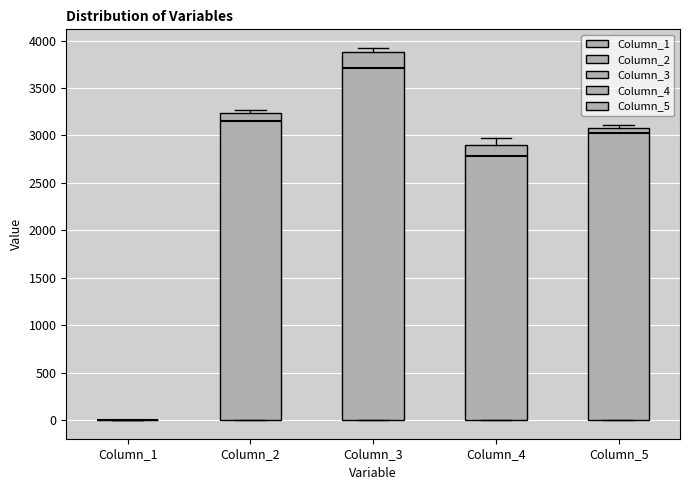

Which box is the tallest, from its lower edge to its upper edge?

Column_3